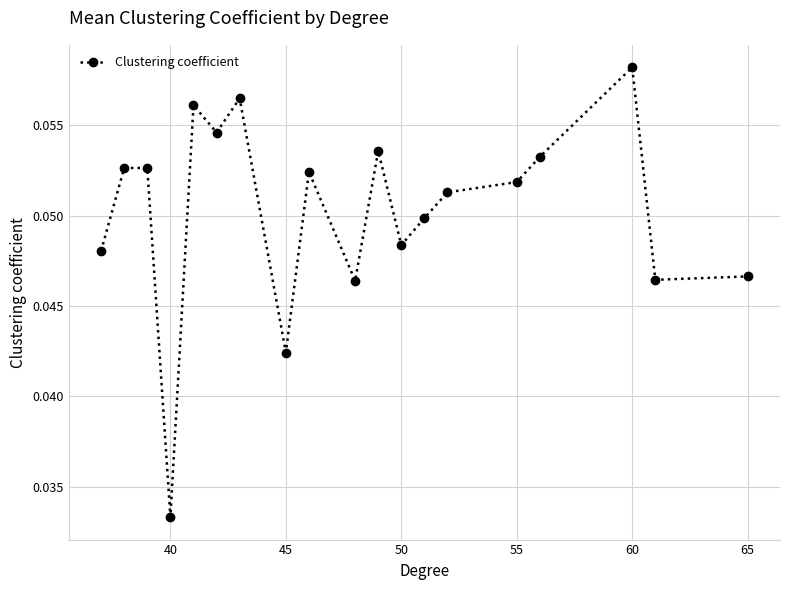

Count the values in the range 0 to 1.

19